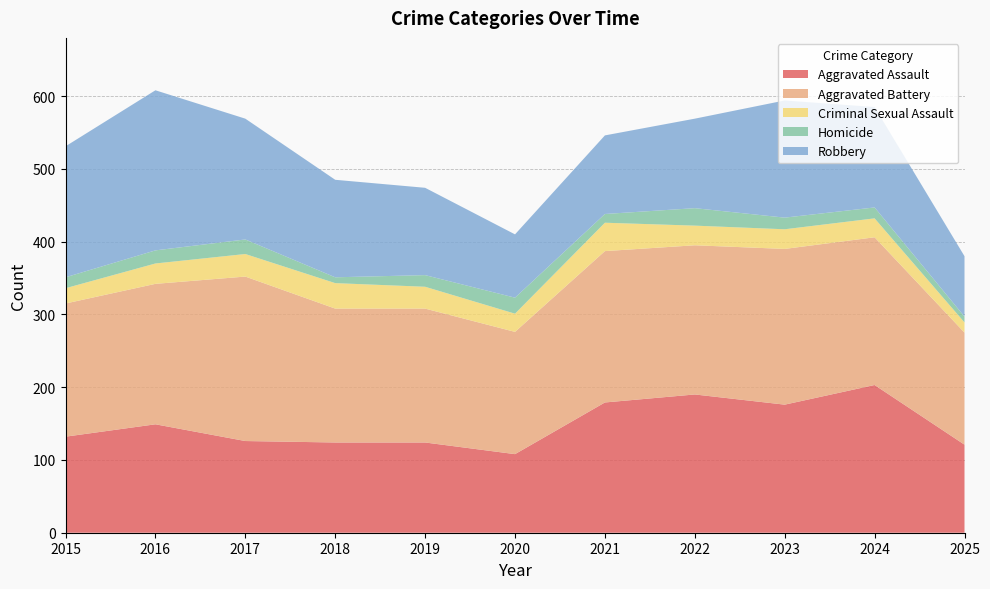

Reading left to right, list all the values displayed in this chart.

Aggravated Assault: 2015=132	2016=149	2017=126	2018=124	2019=124	2020=108	2021=179	2022=190	2023=176	2024=203	2025=121
Aggravated Battery: 2015=183	2016=193	2017=226	2018=184	2019=184	2020=168	2021=208	2022=205	2023=214	2024=203	2025=154
Criminal Sexual Assault: 2015=21	2016=28	2017=31	2018=35	2019=30	2020=25	2021=39	2022=27	2023=27	2024=26	2025=14
Homicide: 2015=15	2016=18	2017=20	2018=8	2019=16	2020=22	2021=12	2022=24	2023=16	2024=15	2025=8
Robbery: 2015=180	2016=220	2017=166	2018=134	2019=120	2020=87	2021=108	2022=123	2023=161	2024=138	2025=83